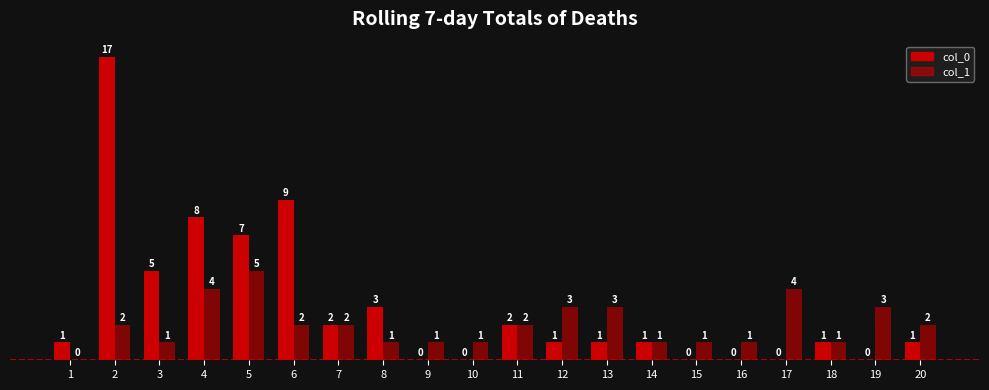

At which label does col_0 reach its minimum?

9